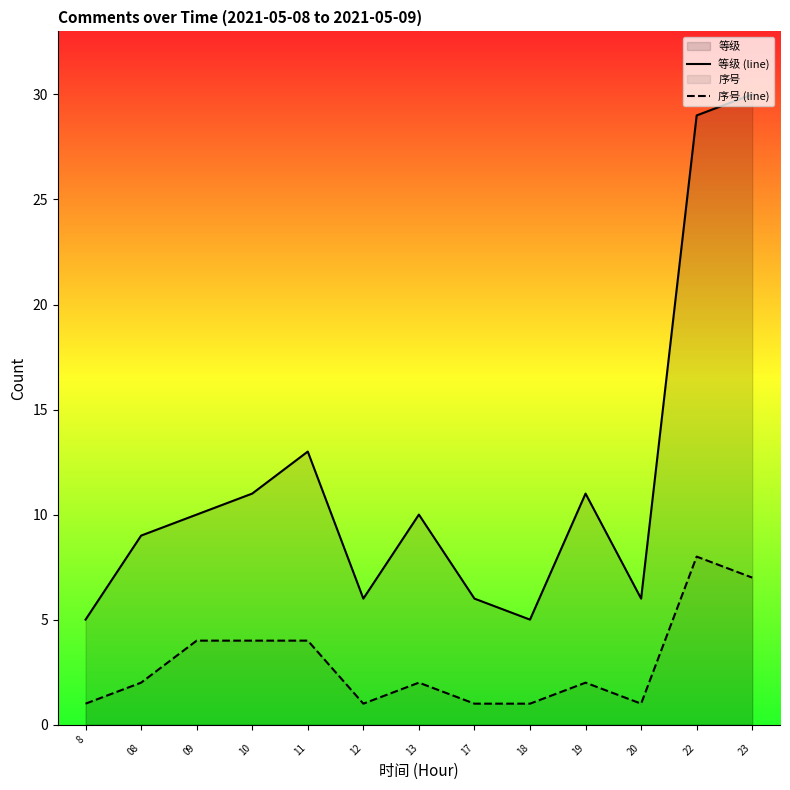

Which series has the largest total across all categories?

等级 (line)